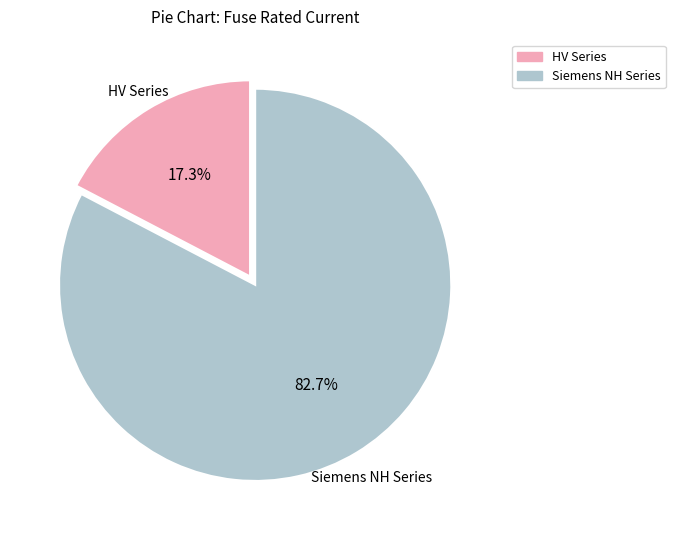

Is there any slice that represents more than half of the pie?

Yes